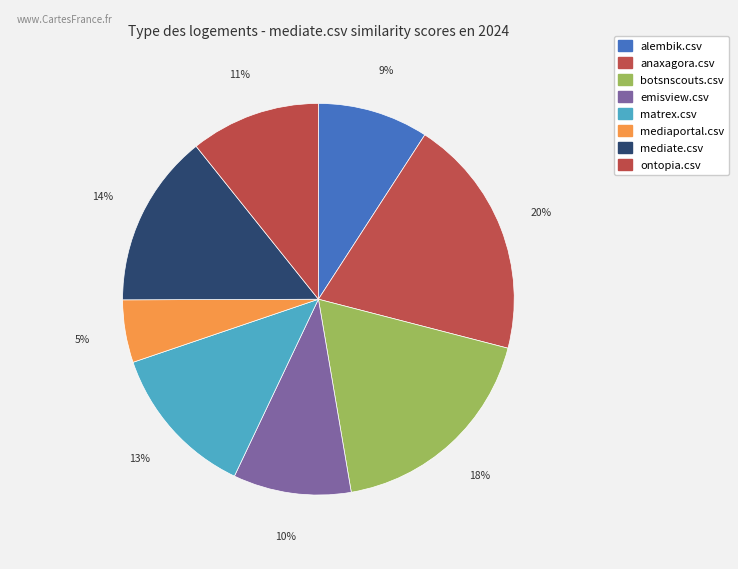

Do alembik.csv and botsnscouts.csv together represent more than half of the pie?

No